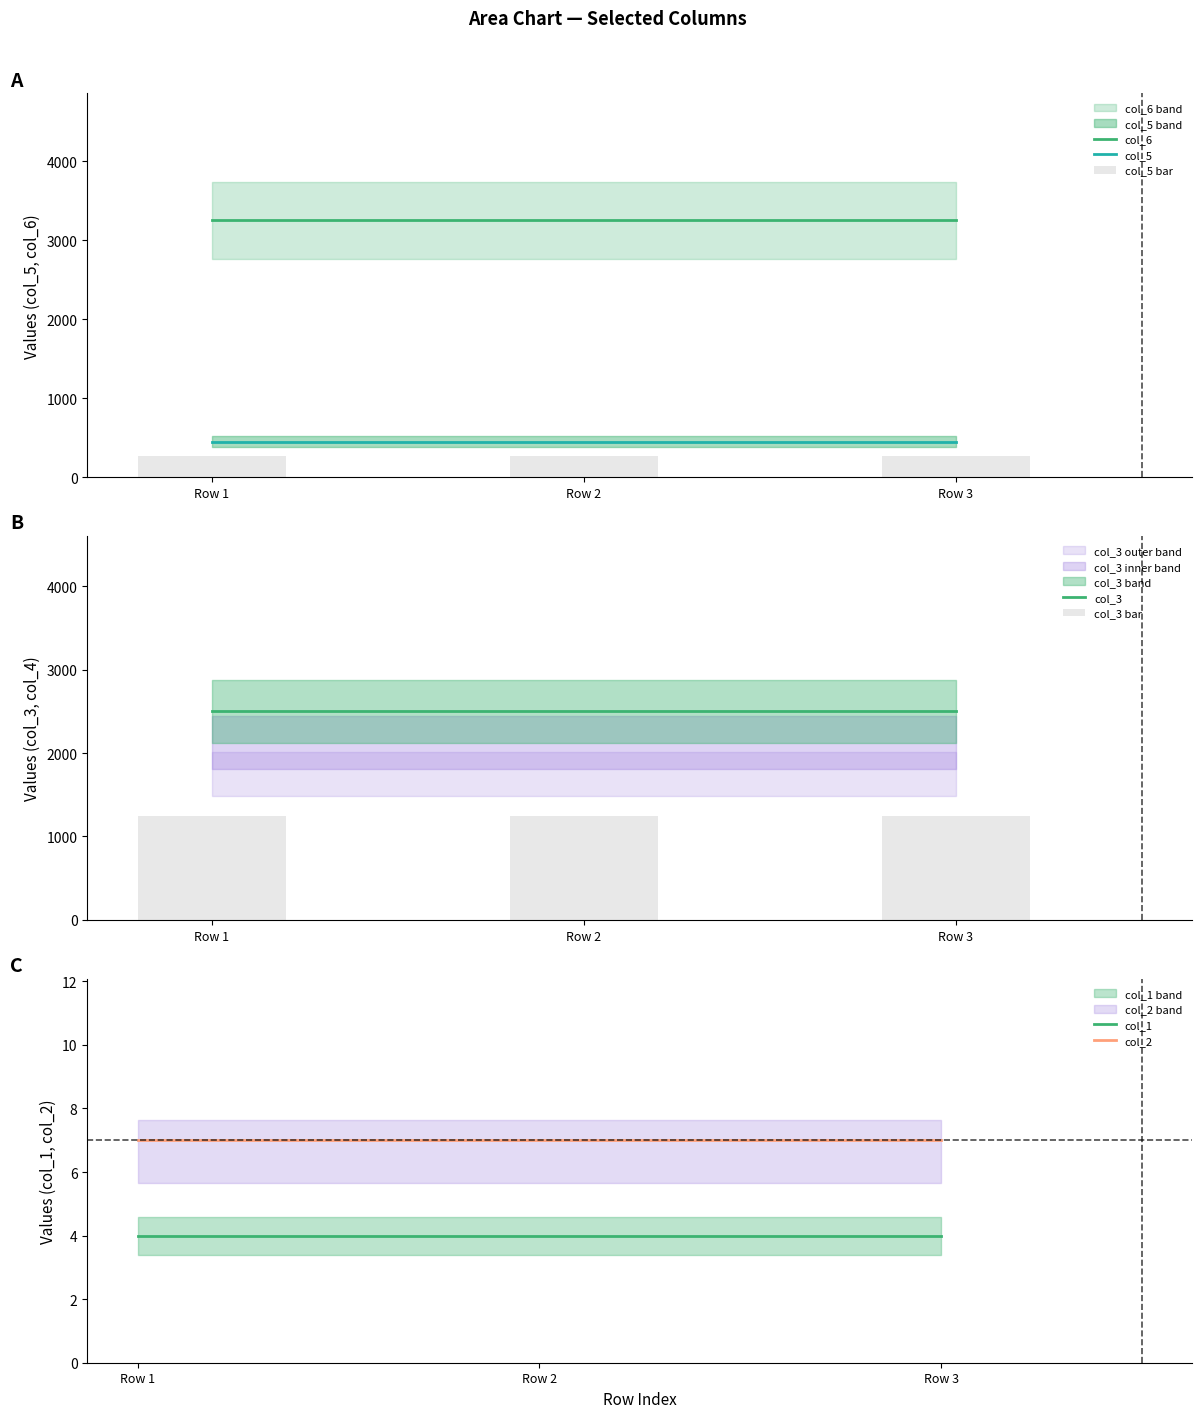

Reading right to left, extract all data points from this chart.

col_1: Row 3=4	Row 2=4	Row 1=4
col_2: Row 3=7	Row 2=7	Row 1=7
col_3: Row 3=2500	Row 2=2500	Row 1=2500
col_4: Row 3=90	Row 2=90	Row 1=90
col_5: Row 3=450	Row 2=450	Row 1=450
col_6: Row 3=3250	Row 2=3250	Row 1=3250